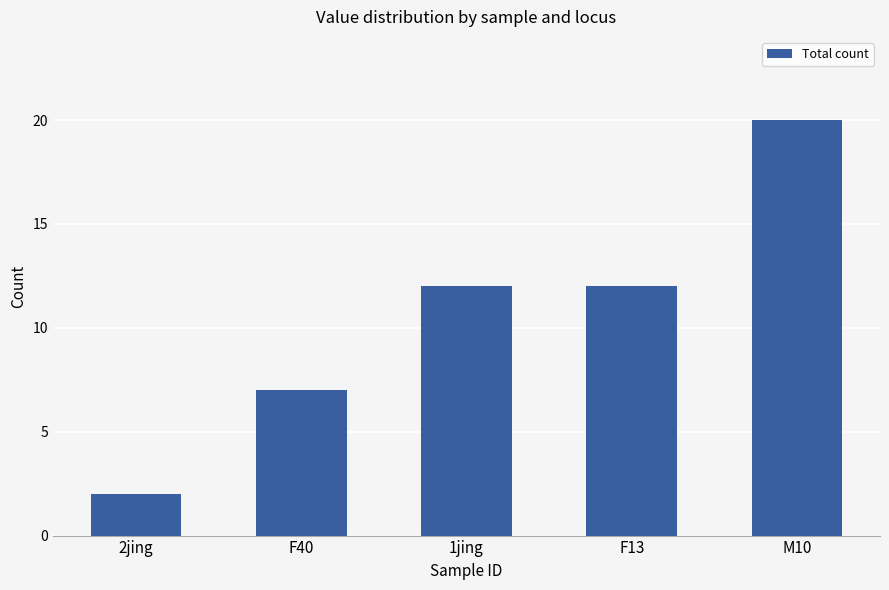

At which category does the chart reach its peak across all series?

M10